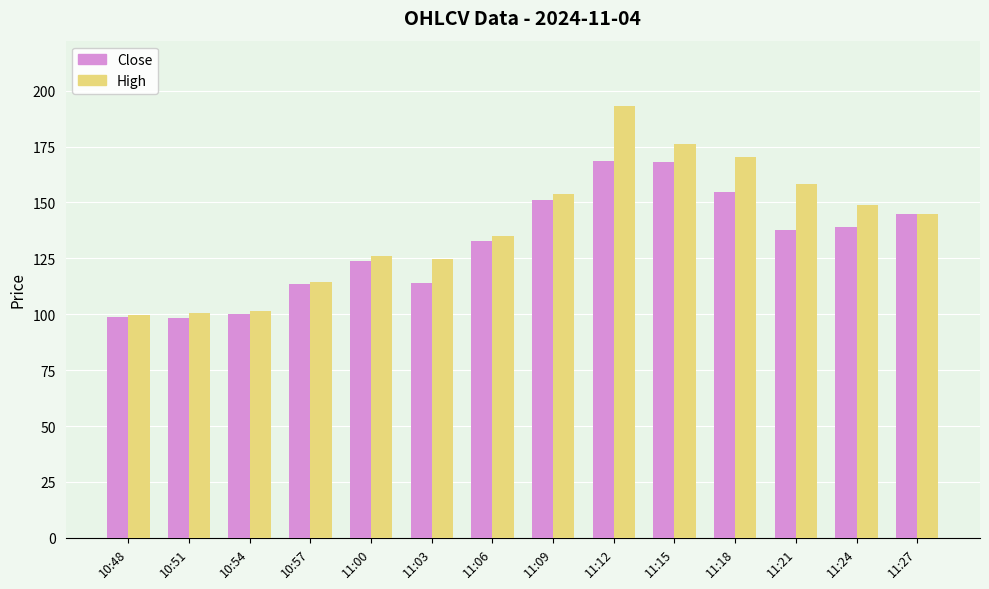

Rank the series at 11:12 from lowest to highest value.

Close, High